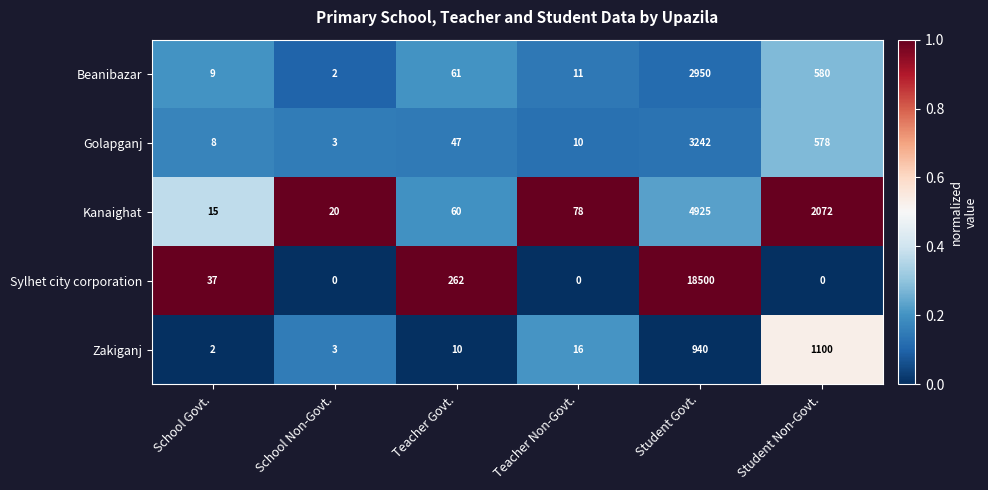

Count the number of data series in this chart.

5